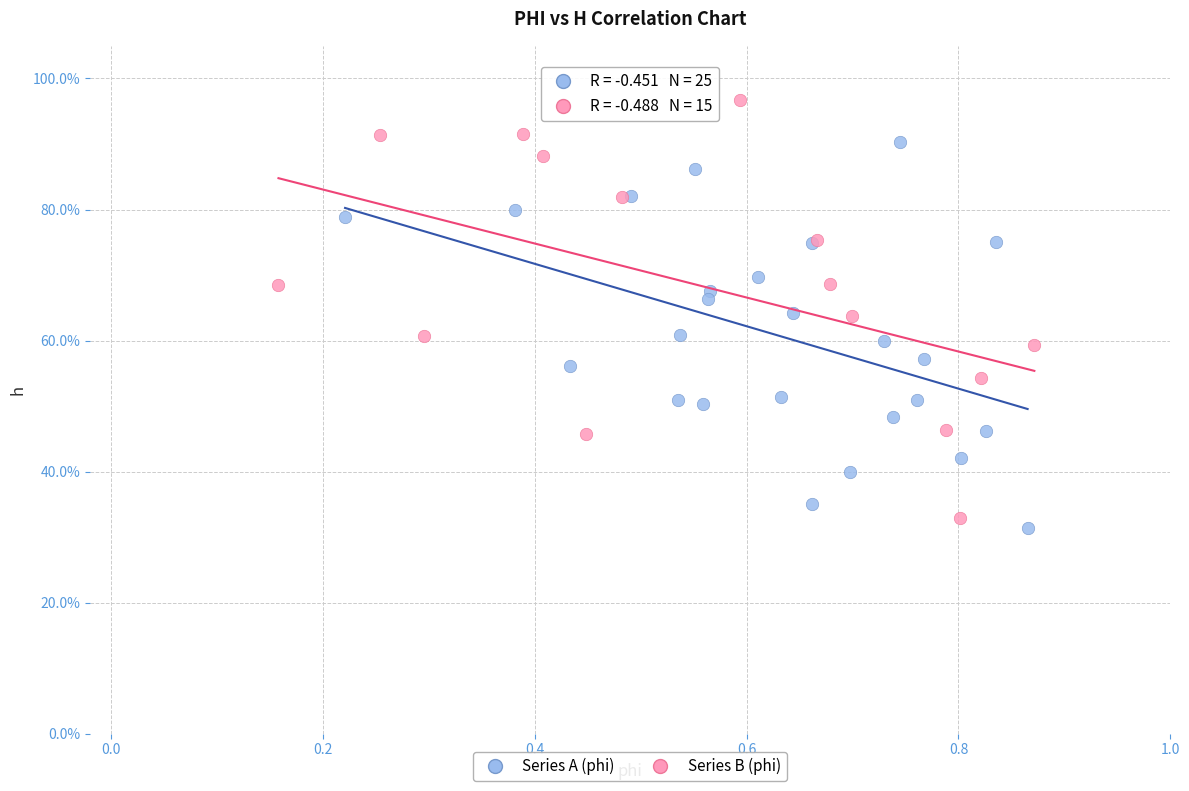

Which series reaches the minimum Y coordinate?

Series A (phi)